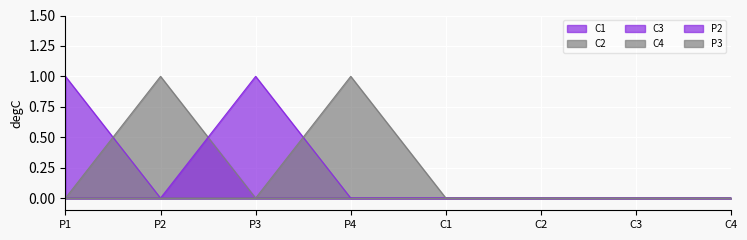

Reading right to left, transcribe all the data shown in this chart.

C1: C4=0	C3=0	C2=0	C1=0	P4=0	P3=0	P2=0	P1=1
C2: C4=0	C3=0	C2=0	C1=0	P4=0	P3=0	P2=1	P1=0
C3: C4=0	C3=0	C2=0	C1=0	P4=0	P3=1	P2=0	P1=0
C4: C4=0	C3=0	C2=0	C1=0	P4=1	P3=0	P2=0	P1=0